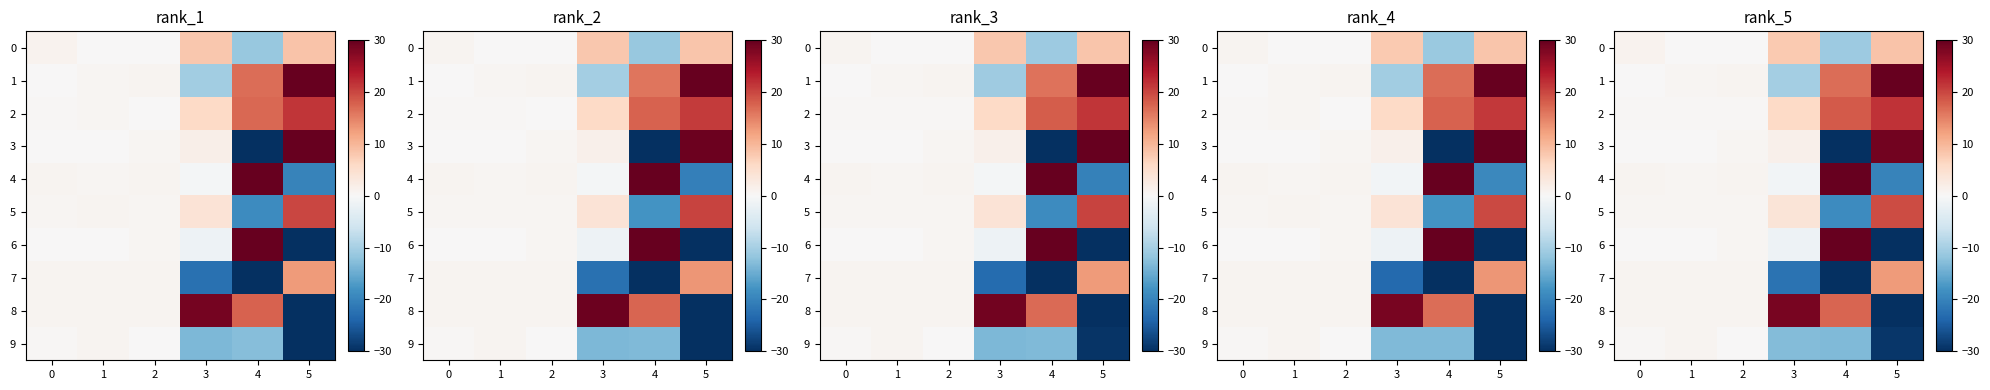

What is the total value across all series at 1?

5.3